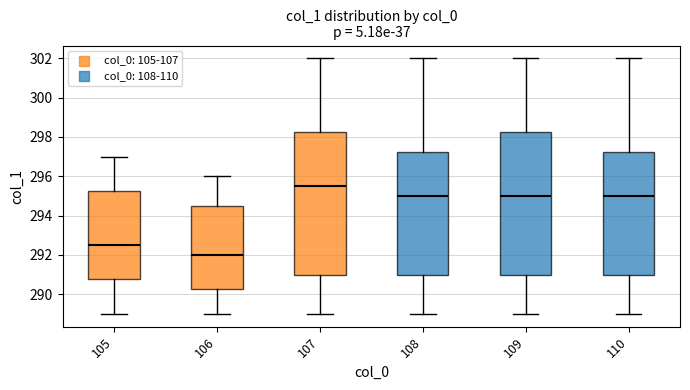

Where is the upper edge of the box at x = 107 on the y-axis? The values are not printed on the chart, so give them approximately, as read against the axis.

298.2